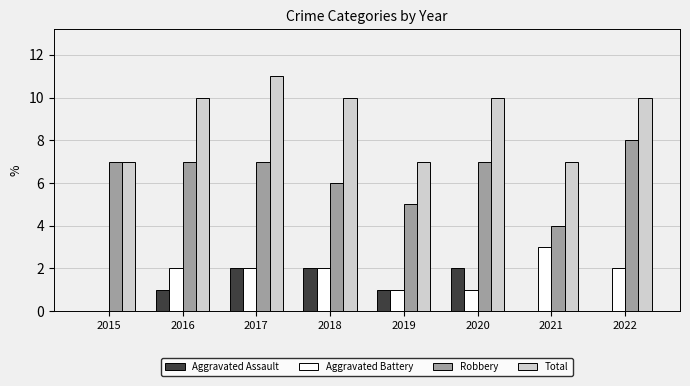

What is the average value of the Total series?

9